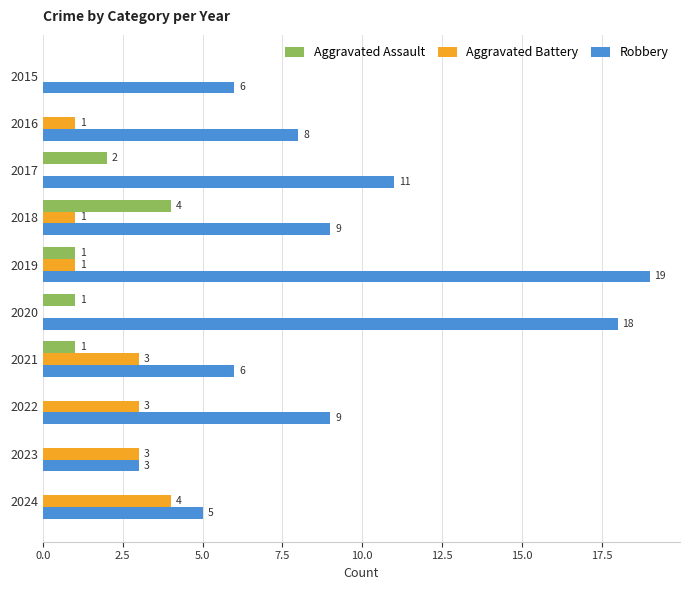

At which category is the sum across all series the highest?

2019